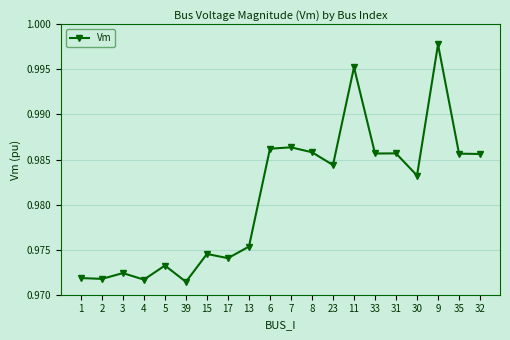

Which has a higher value, 32 or 15?

32